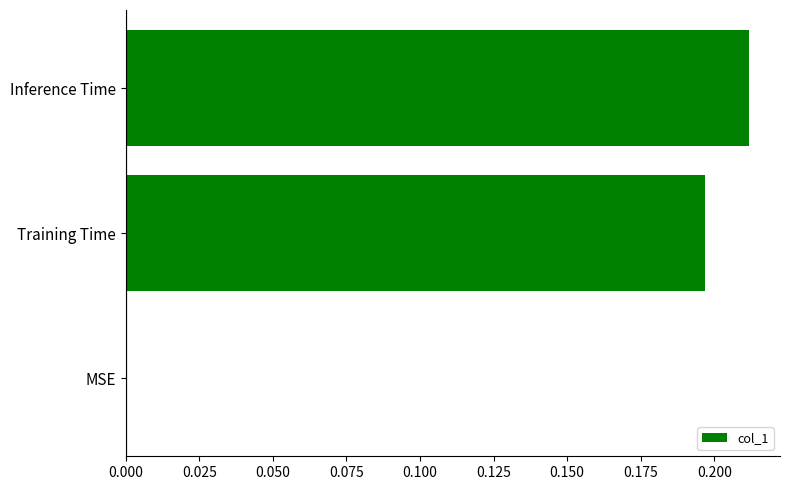

True or false: the data shows 0.0 at MSE.

True